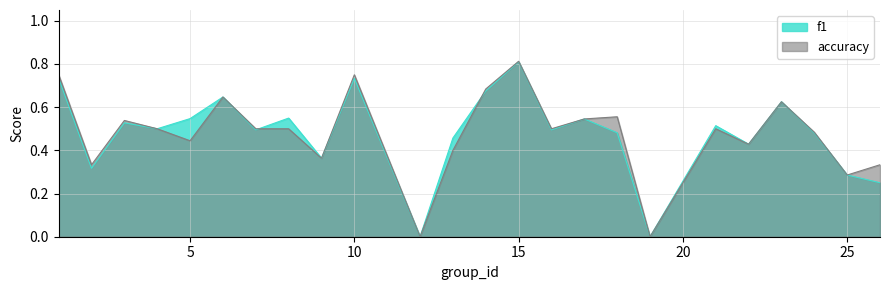

What is the sum of all accuracy values?

11.5